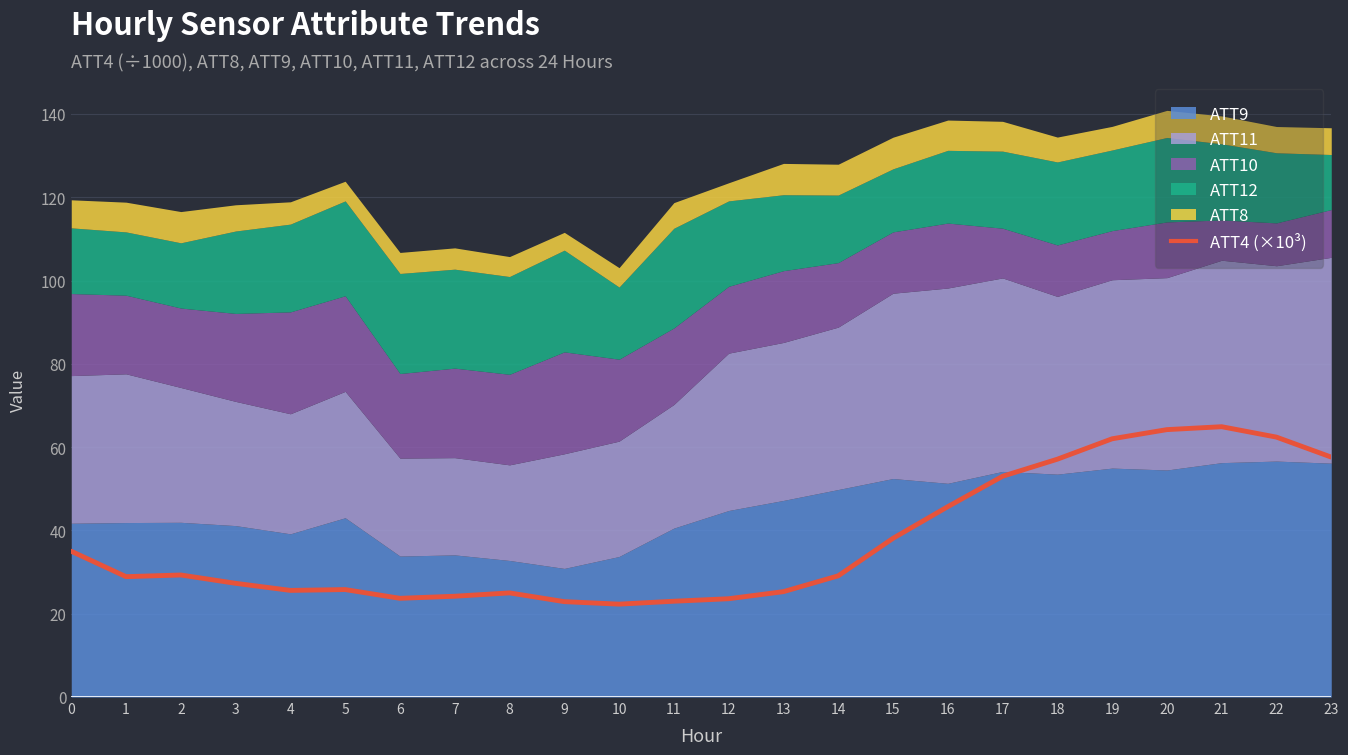

Rank the categories by value from lowest to highest.

10, 9, 11, 12, 6, 7, 8, 13, 4, 5, 3, 1, 14, 2, 0, 15, 16, 17, 18, 23, 19, 22, 20, 21